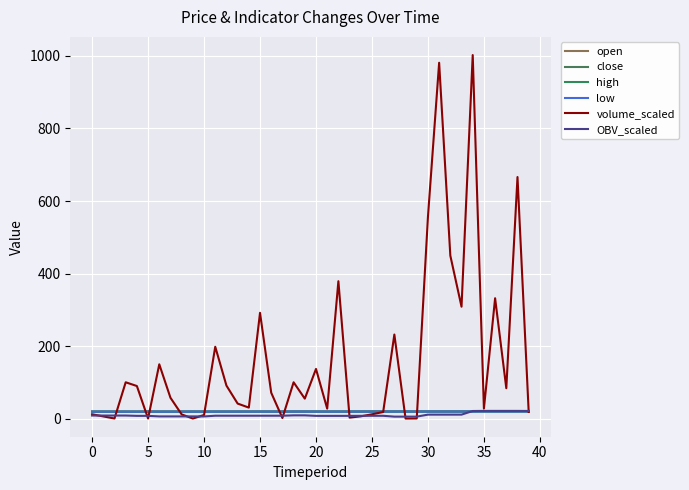

In volume_scaled, how many points are lower than both neighbors (excluding endpoints)?

12